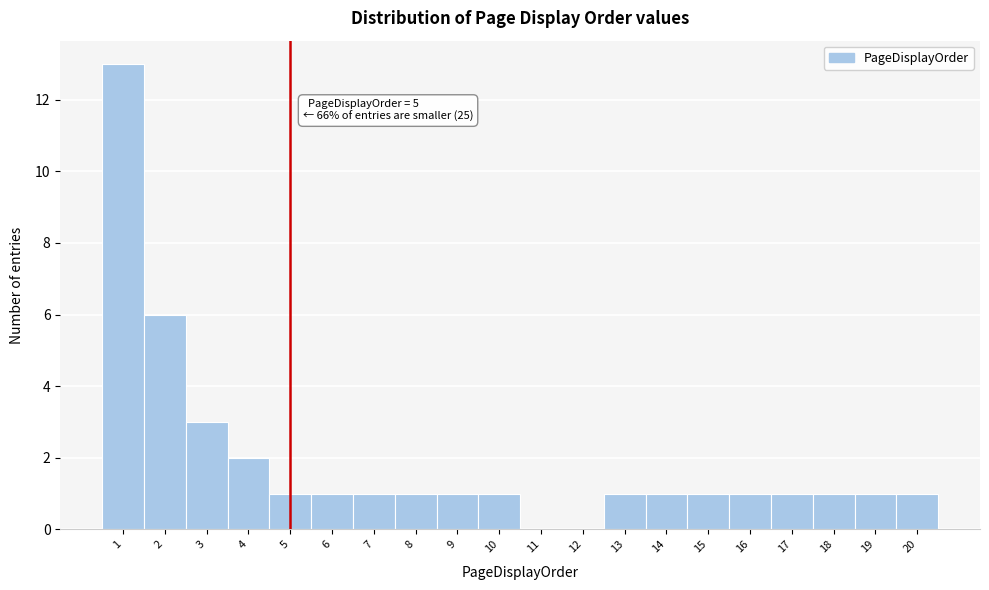

Which range on the x-axis has the tallest bar?

0.5 to 1.5